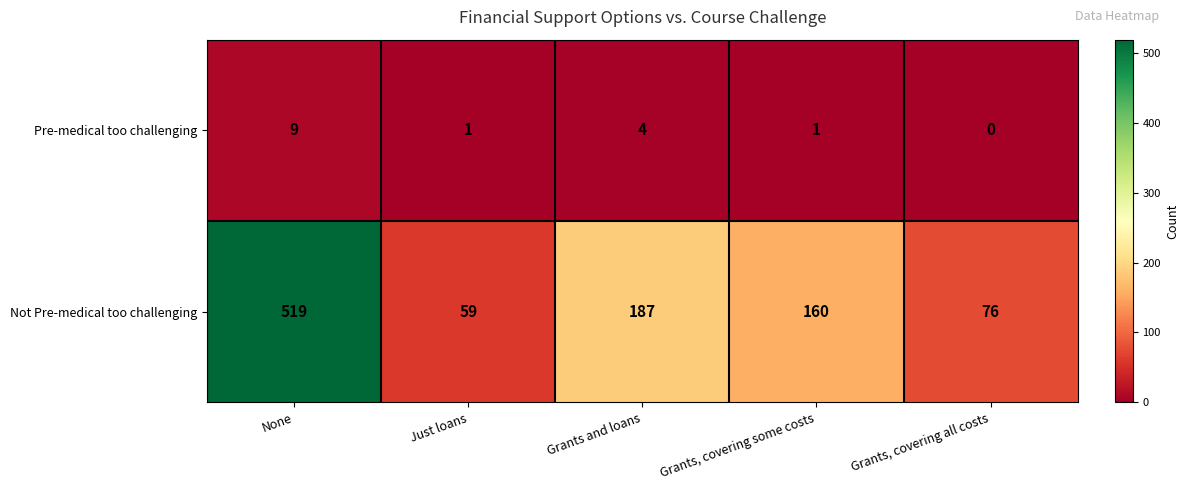

At how many categories does at least one series exceed 419?

1